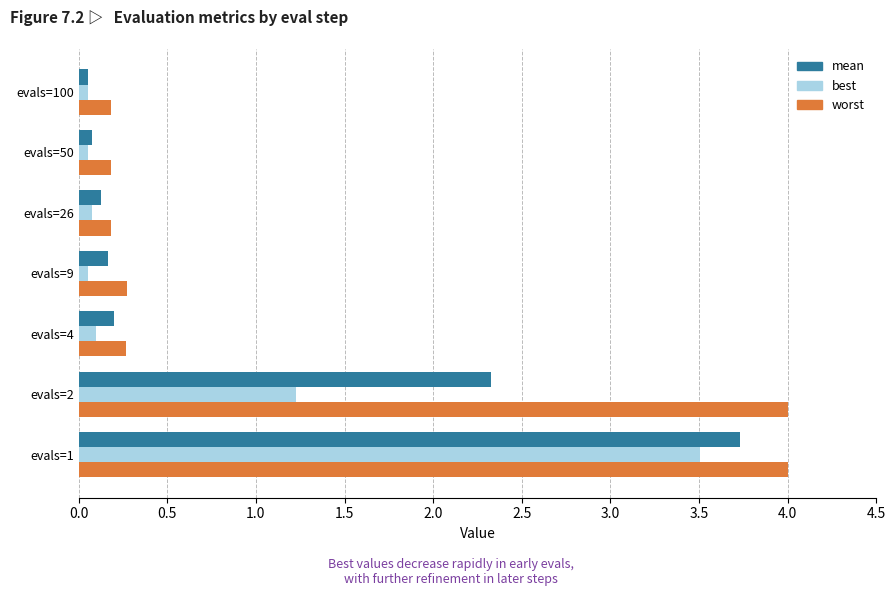

True or false: worst has a value of 4.0 at evals=1.

True